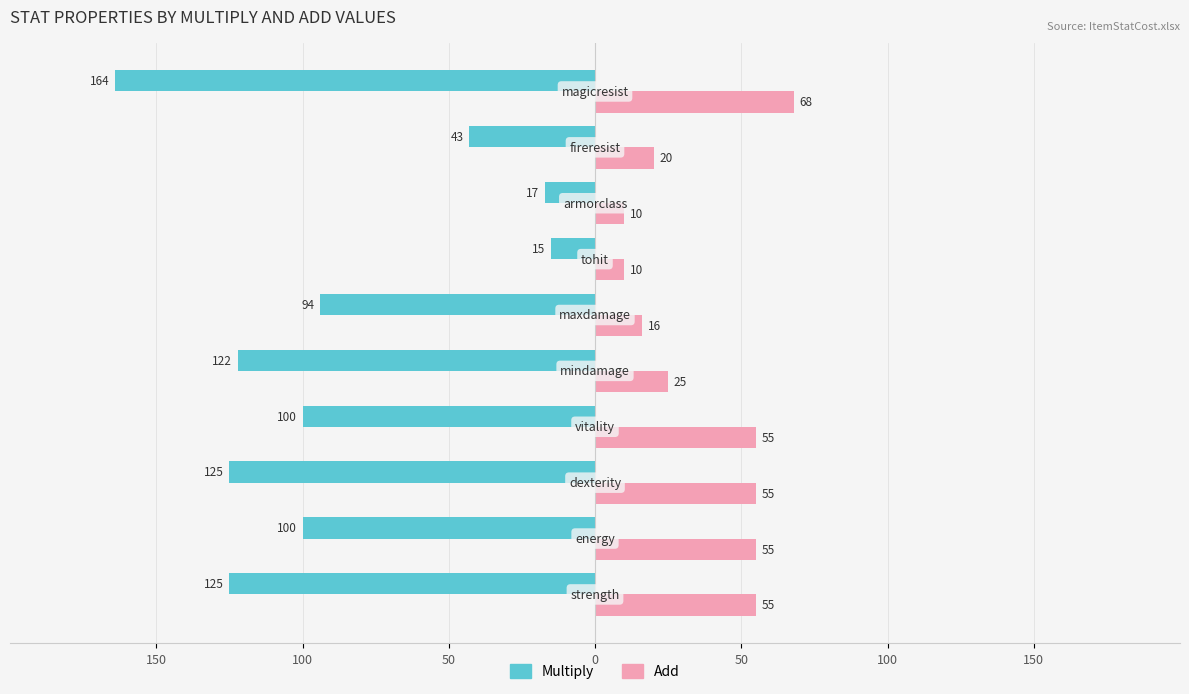

What are all the series names shown in the legend?

Multiply, Add